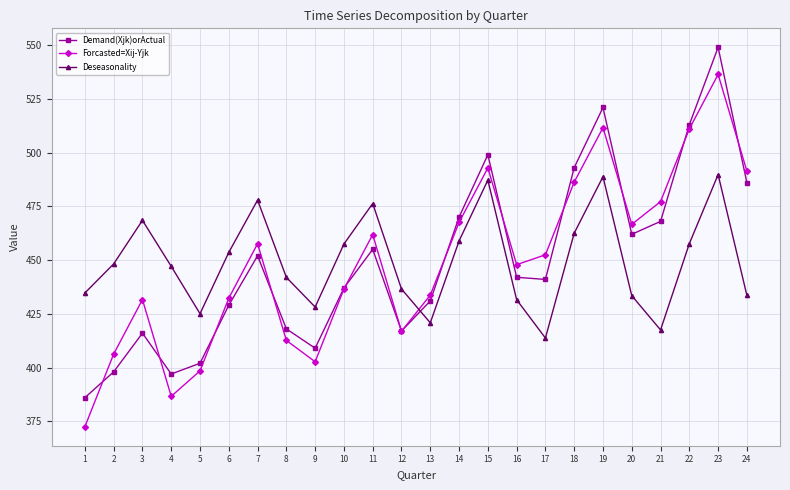

After their last crossing, which series has the higher values: Demand(Xjk)orActual or Forcasted=Xij-Yjk?

Forcasted=Xij-Yjk